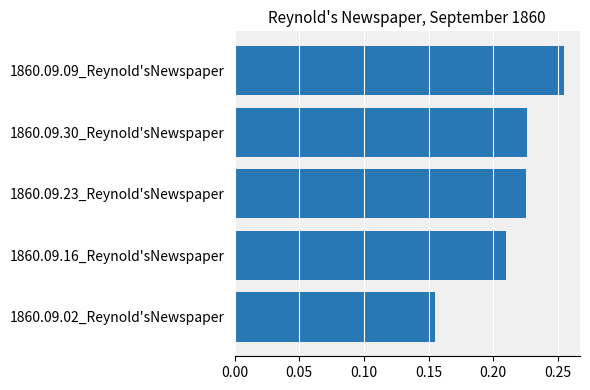

True or false: the data shows 0.4 at 1860.09.09_Reynold'sNewspaper.

False